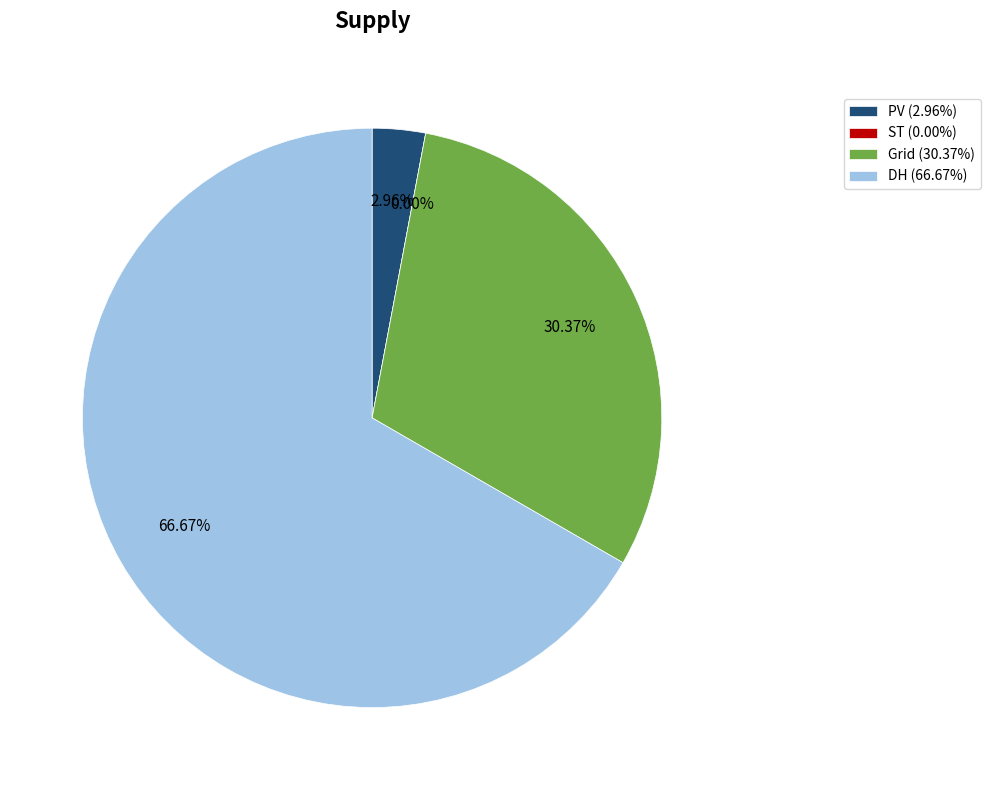

Which category has the biggest portion of the pie?

DH